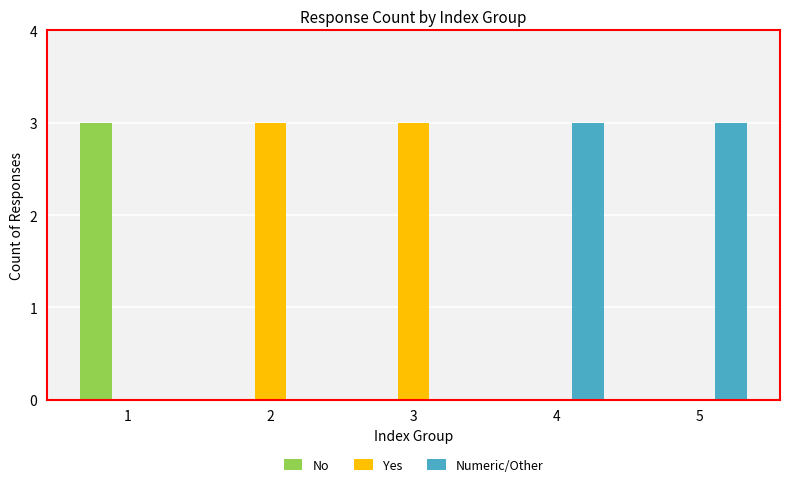

What is the maximum value for No?

3